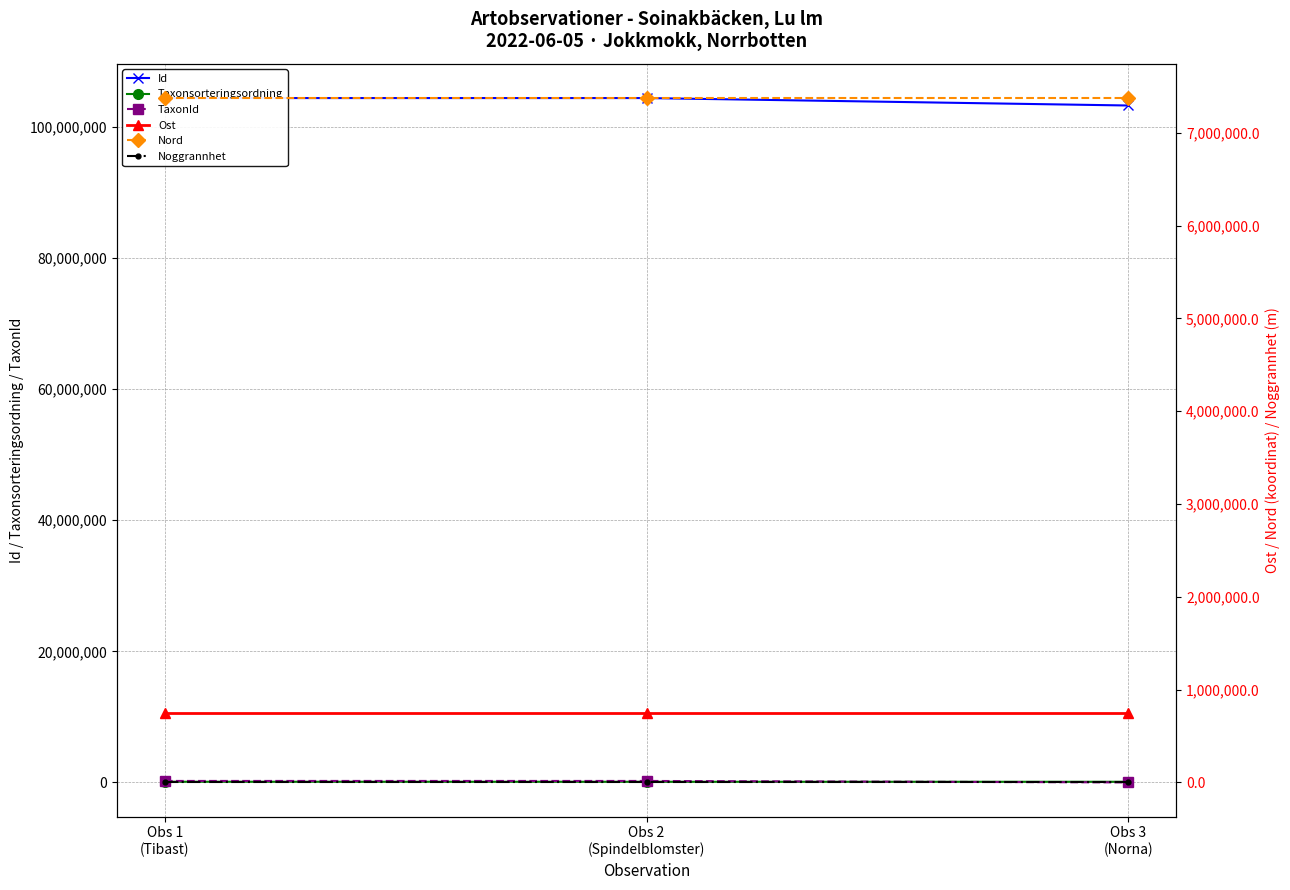

How many values in the Taxonsorteringsordning series are below 96354?

1